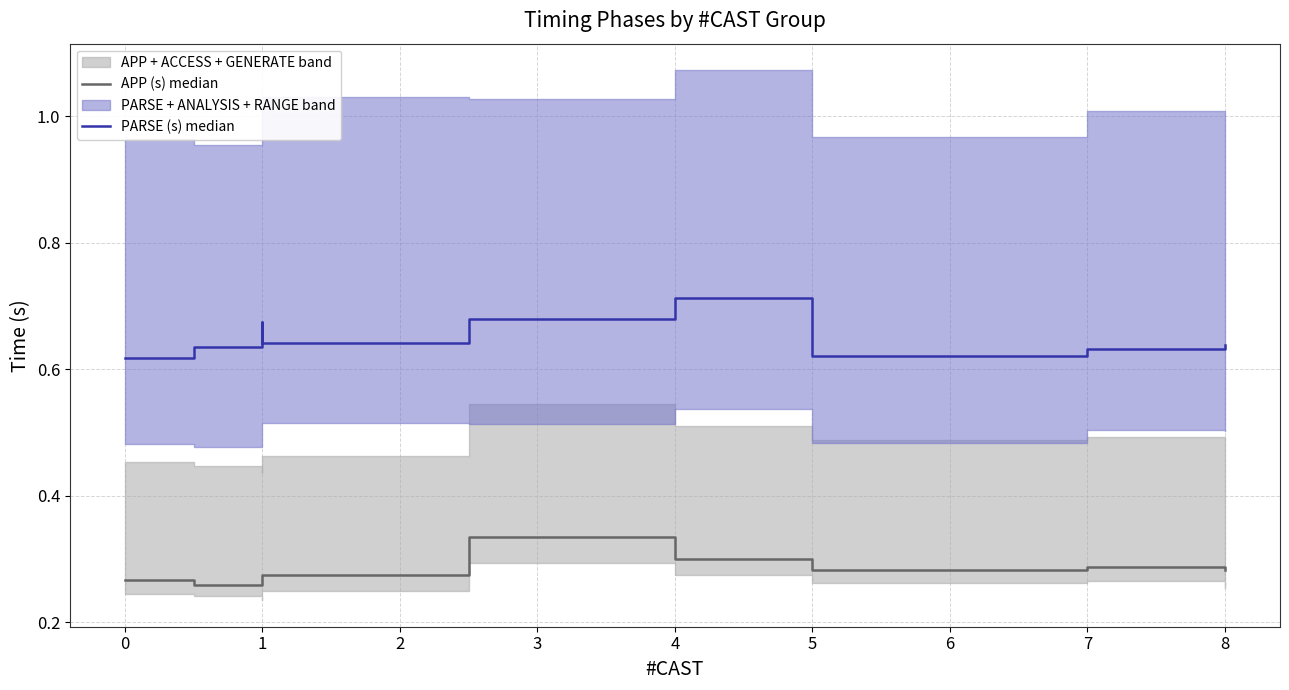

True or false: PARSE (s) median and APP (s) median cross at least once.

False